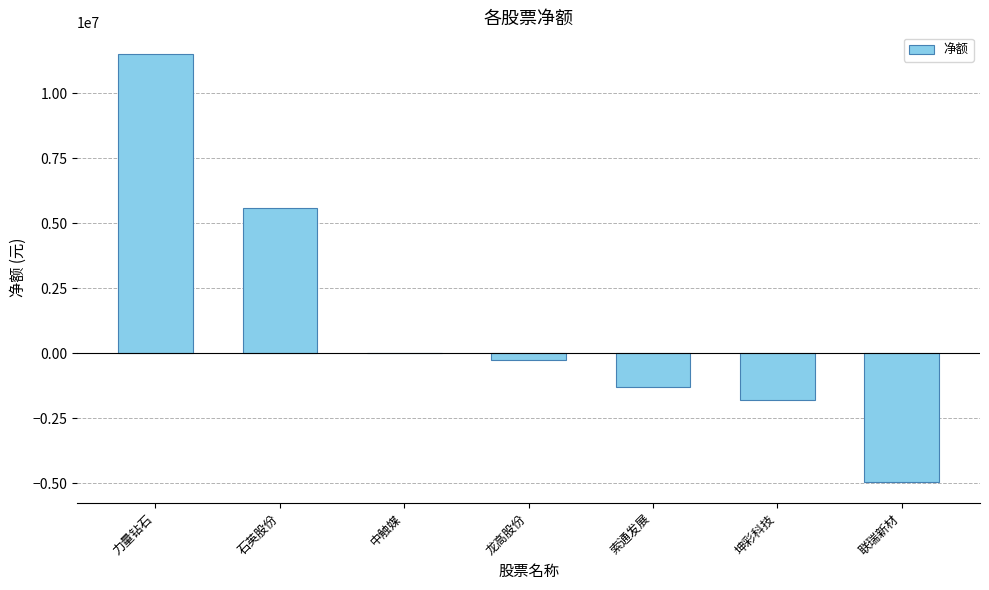

The chart shows a value of 0 at 中触媒. True or false?

True